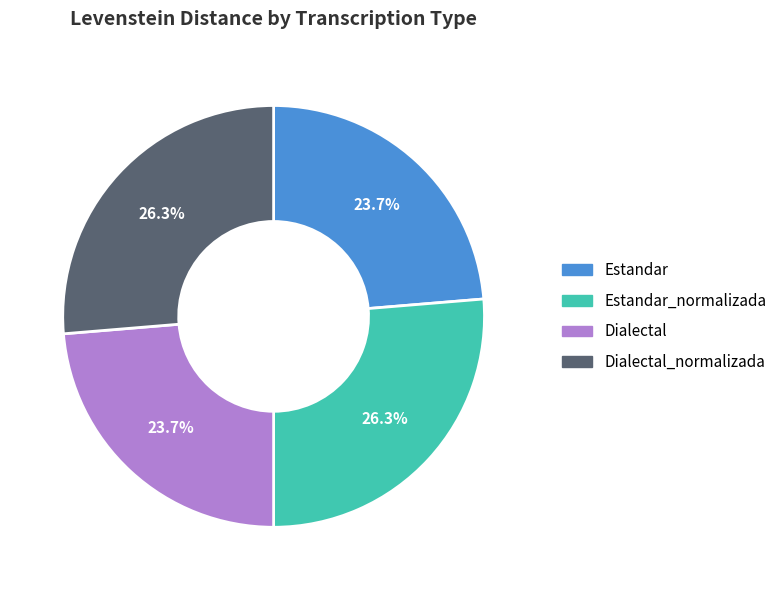

Does any single category account for the majority?

No